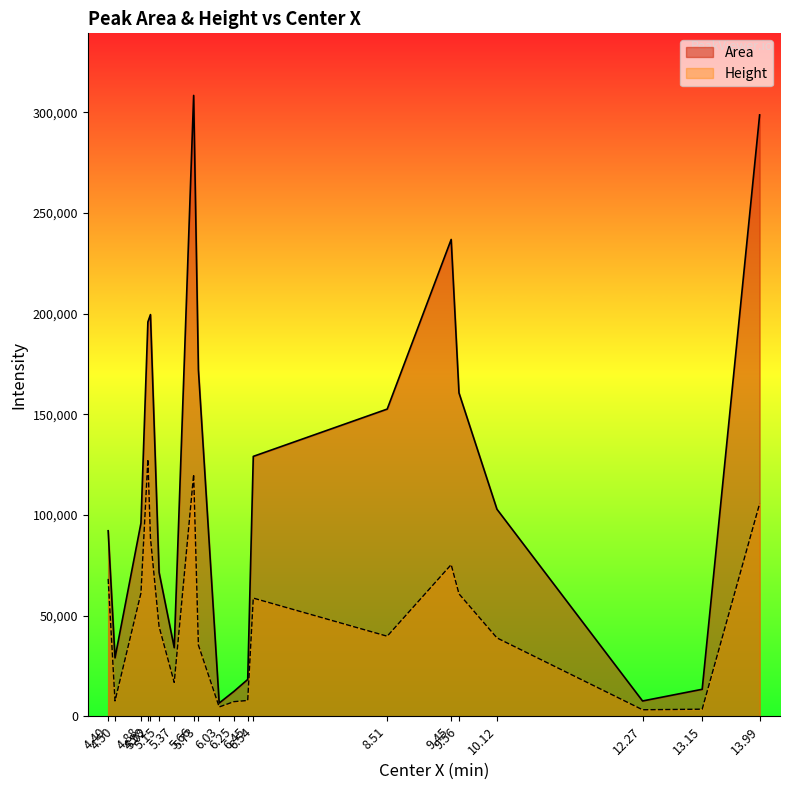

Which series changed the most between 6.03 and 6.54?

Area